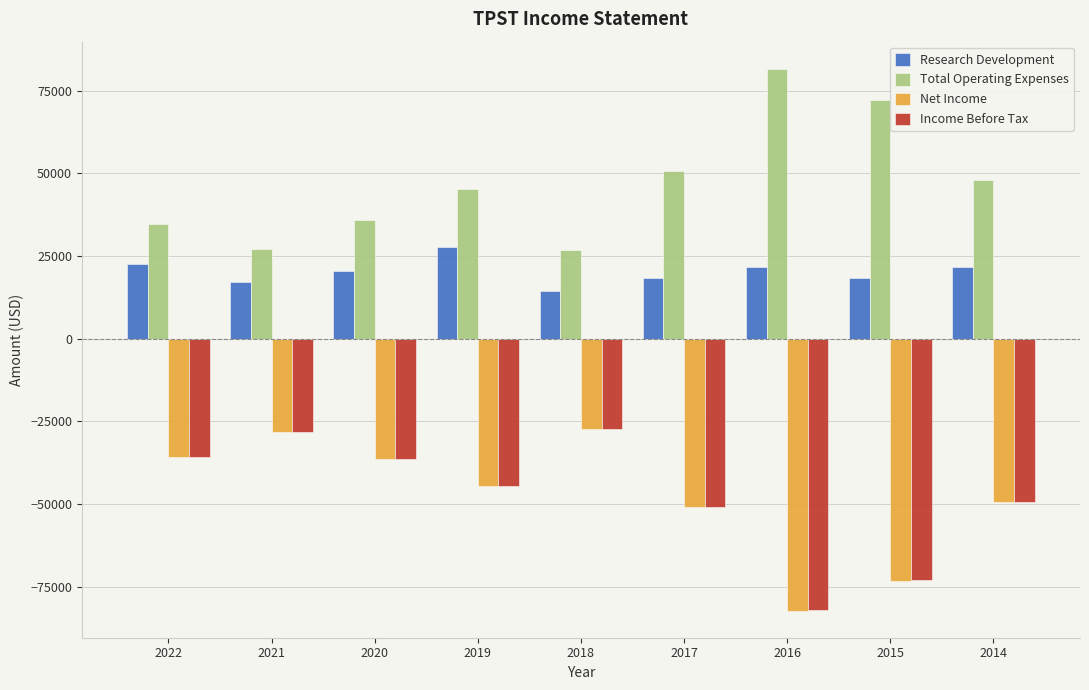

What is the minimum value shown in the chart?

-82300